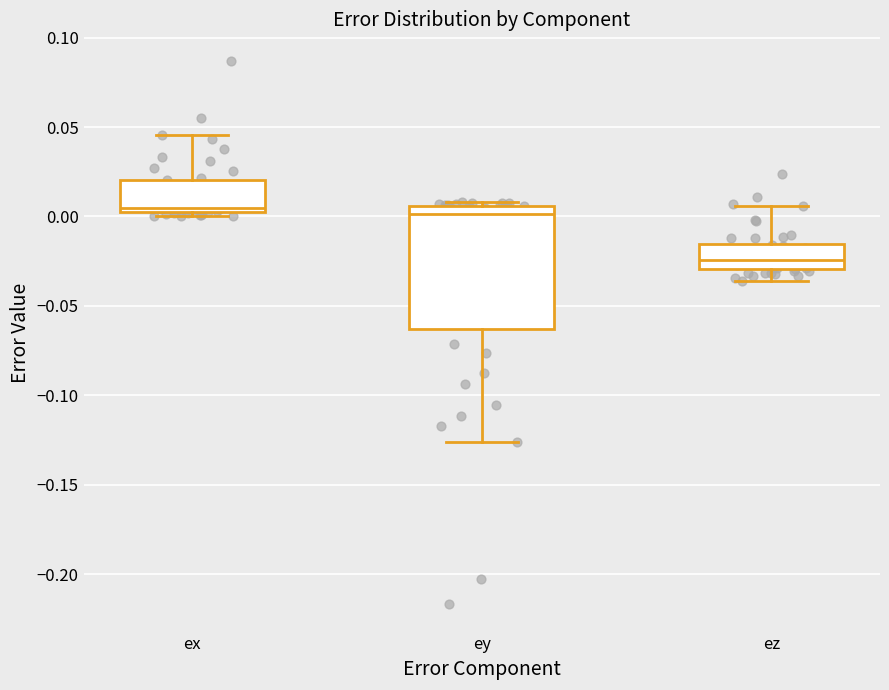

Comparing the boxes themselves (not the whiskers), which one is the tallest?

ey